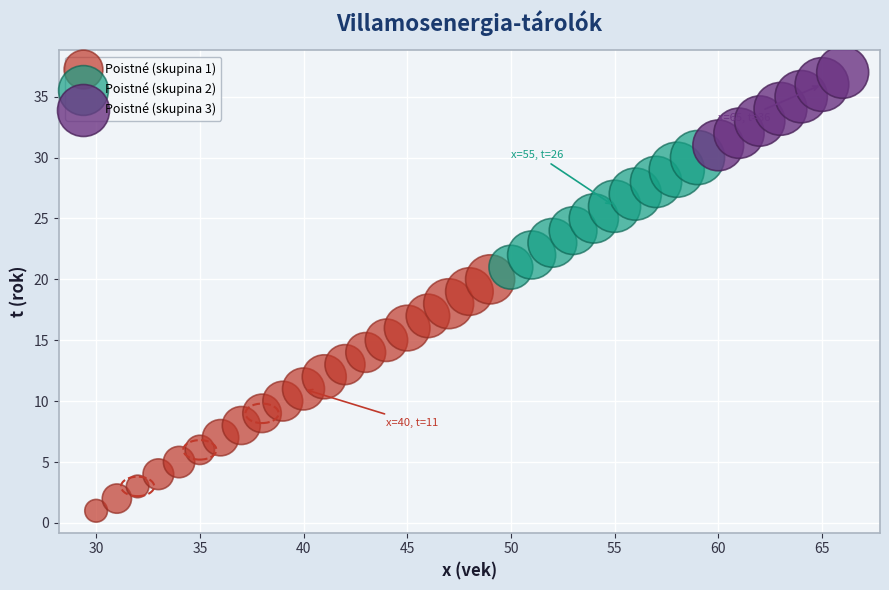

Which series reaches the maximum Y coordinate?

Poistné (skupina 3)